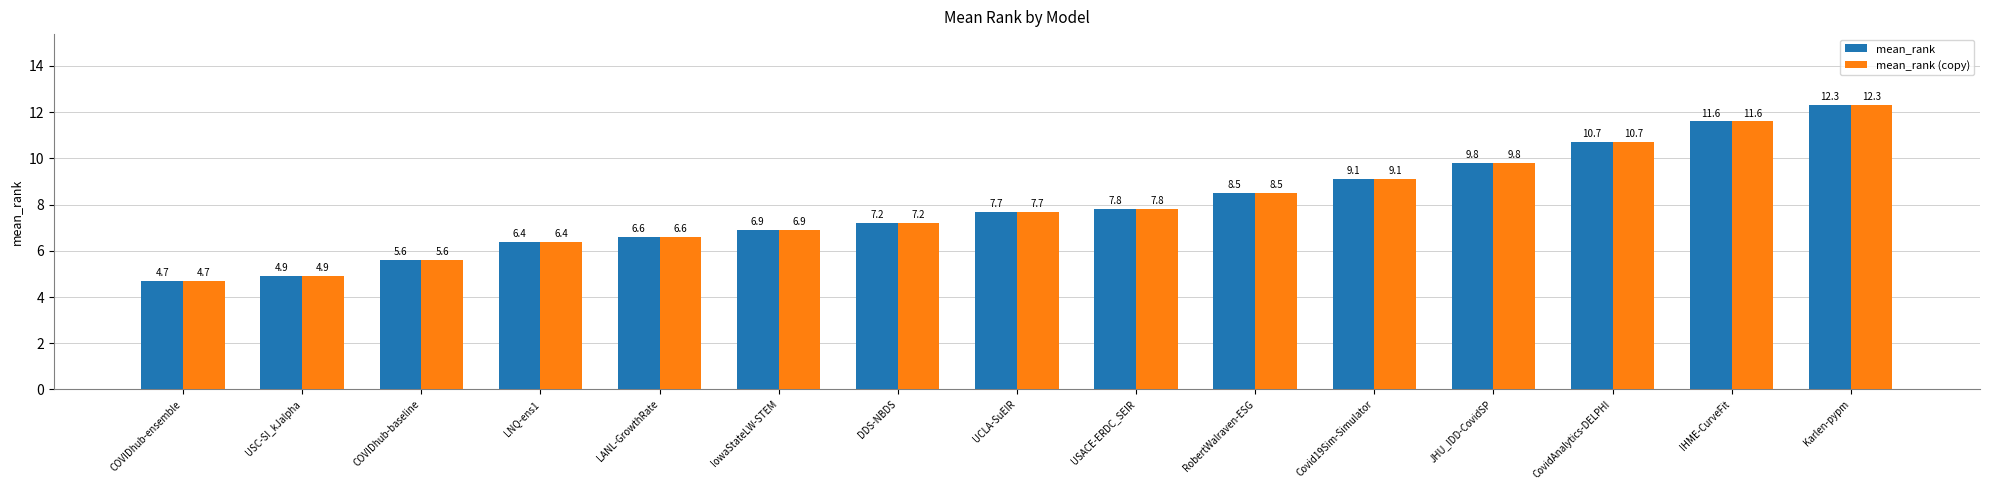

The value of mean_rank at Covid19Sim-Simulator is 5.4. True or false?

False